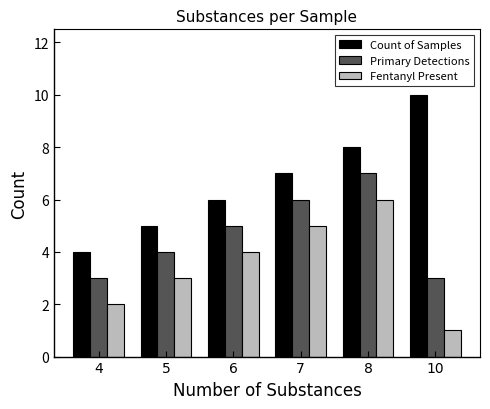

Where is Count of Samples nearest to the value 7?

7